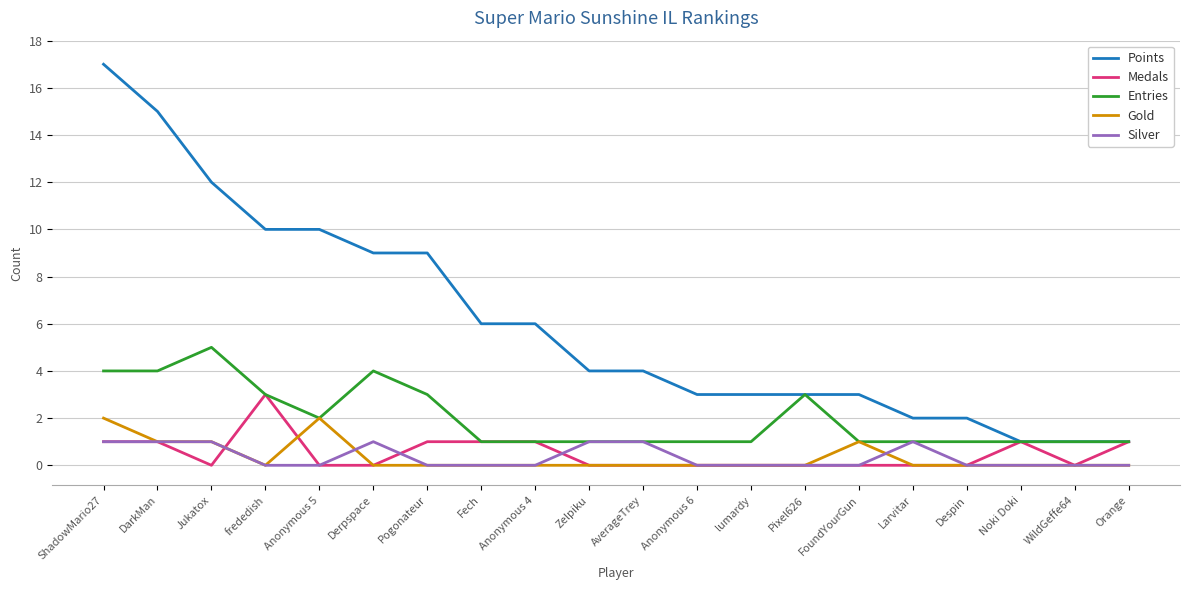

True or false: Points and Silver cross at least once.

False